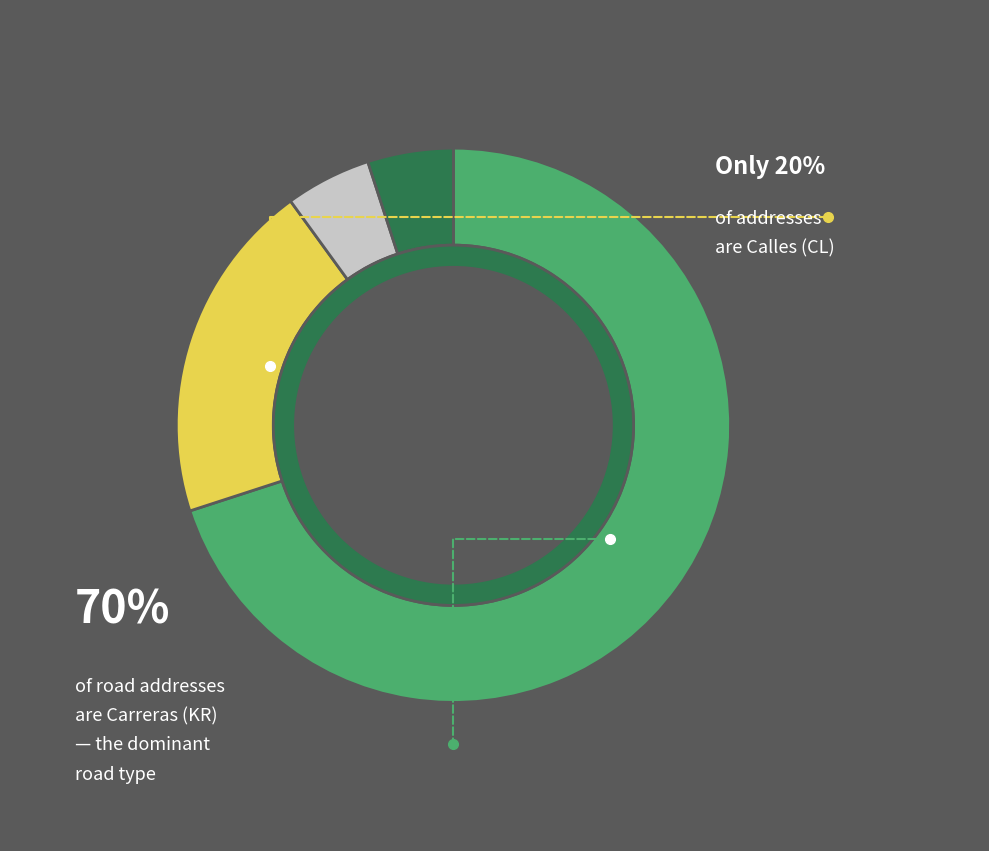

What is the largest slice in the pie chart?

KR